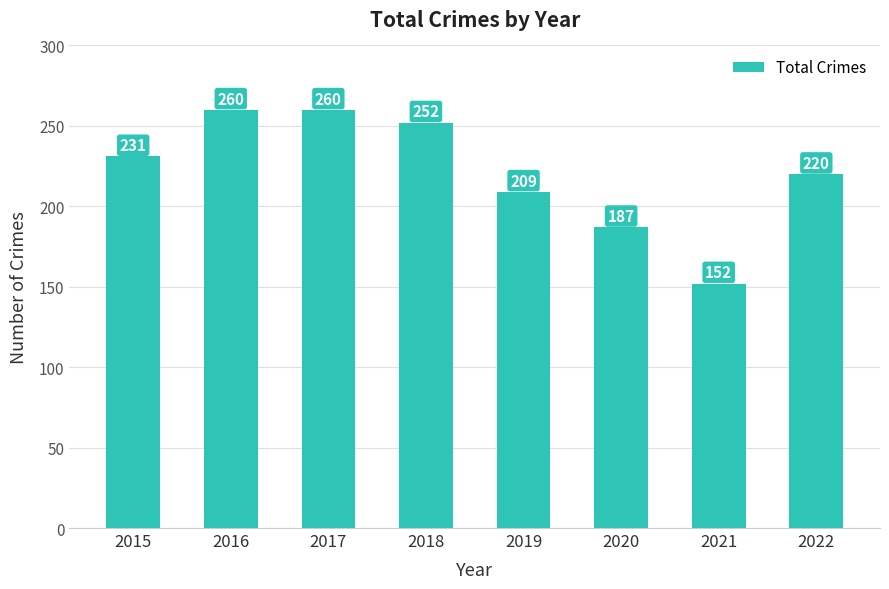

True or false: the data shows 220 at 2022.

True